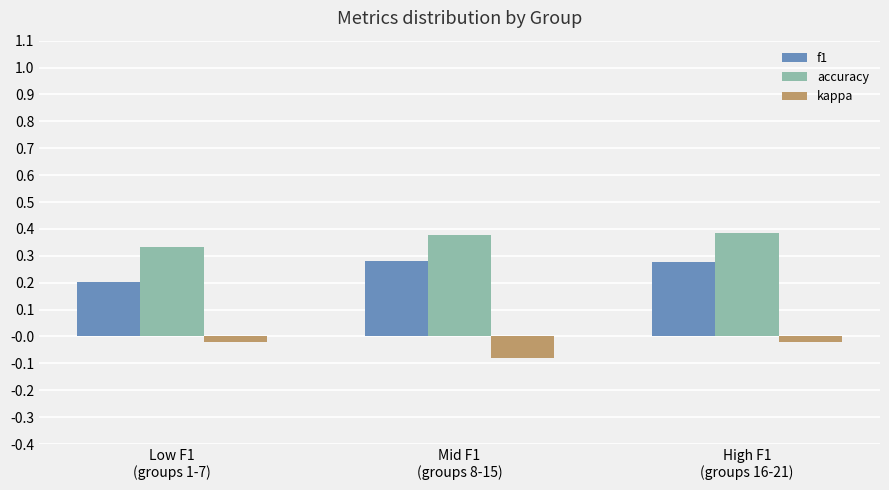

How many data points does each series have?

3